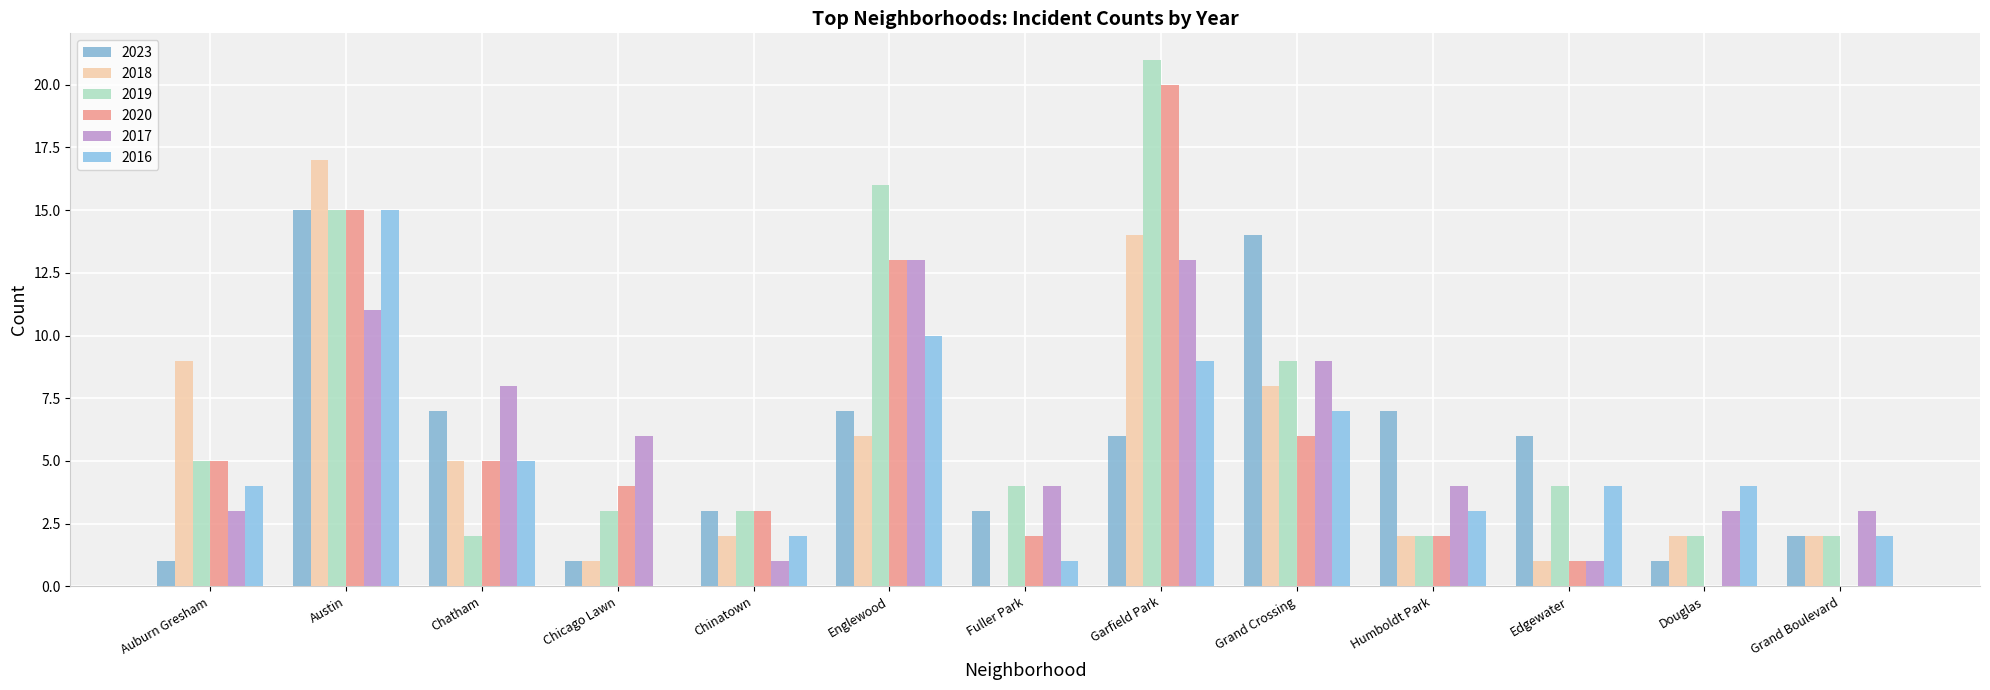

How many series are shown in this chart?

6